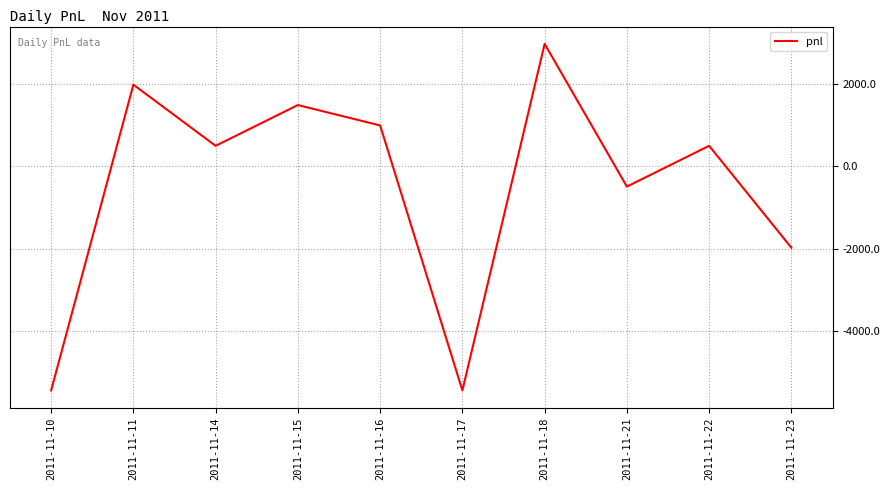

Is it true that the value at 2011-11-17 is -5445?

True